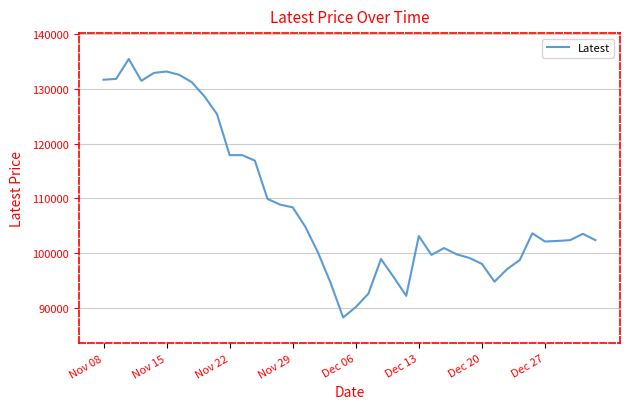

What is the greatest value displayed?

135500